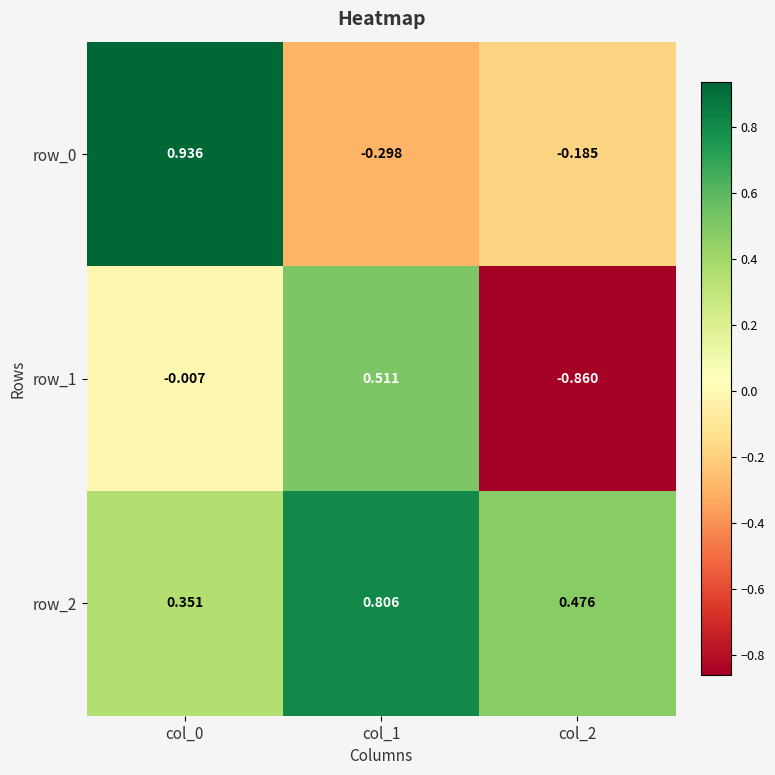

Is it true that row_1 equals -0.0 at col_0?

True